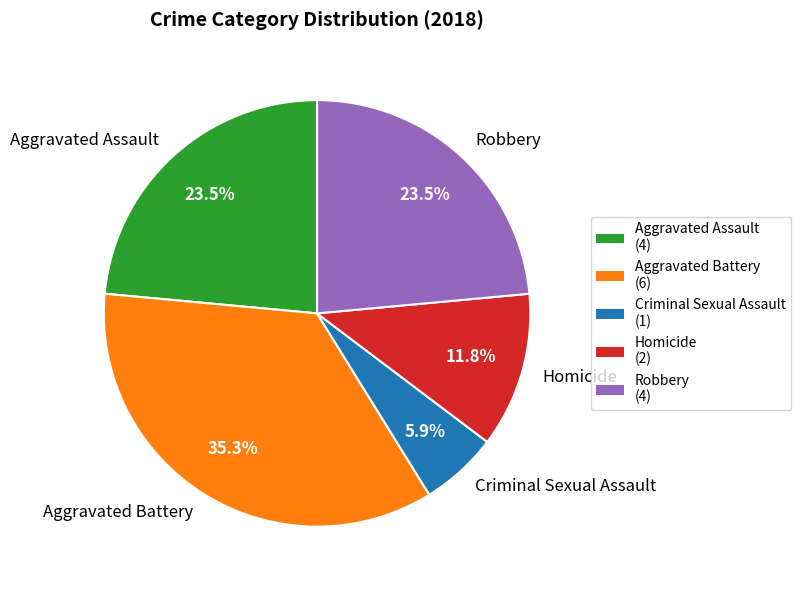

How many slices are in this pie chart?

5